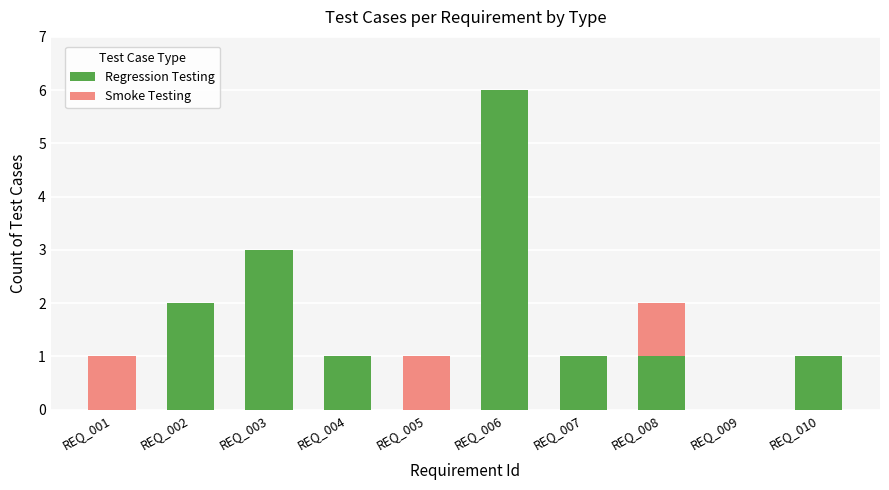

What are all the series names shown in the legend?

Regression Testing, Smoke Testing